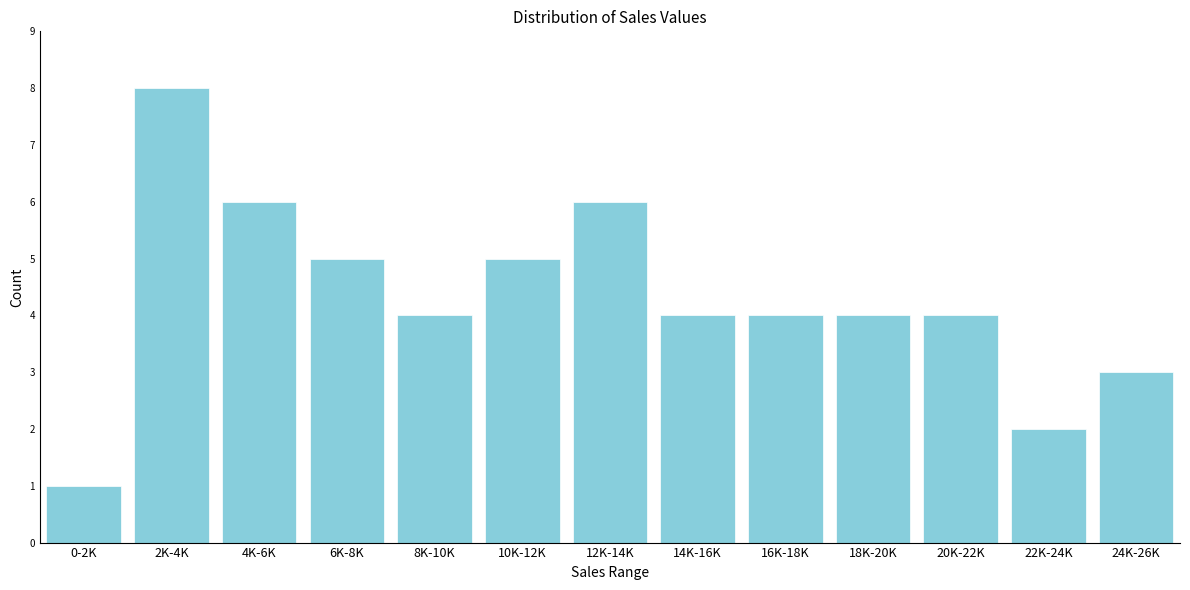

Reading left to right, what are all the values shown in this chart?

0-2K=1	2K-4K=8	4K-6K=6	6K-8K=5	8K-10K=4	10K-12K=5	12K-14K=6	14K-16K=4	16K-18K=4	18K-20K=4	20K-22K=4	22K-24K=2	24K-26K=3